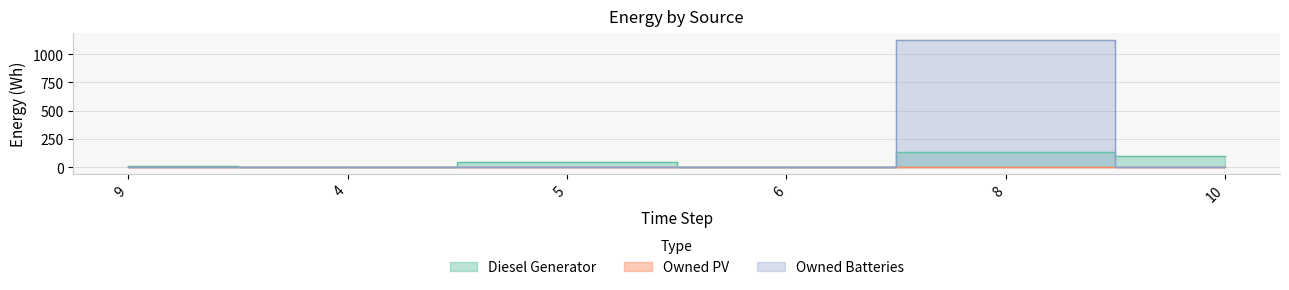

The value of Owned PV at 8 is 0. True or false?

True